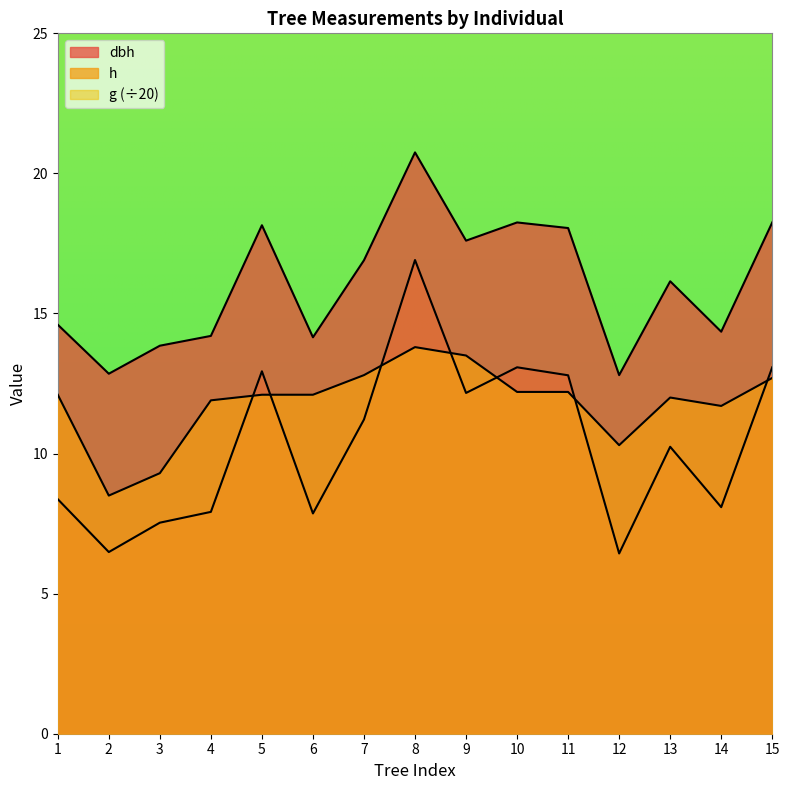

Where does the h series first go above 12?

1